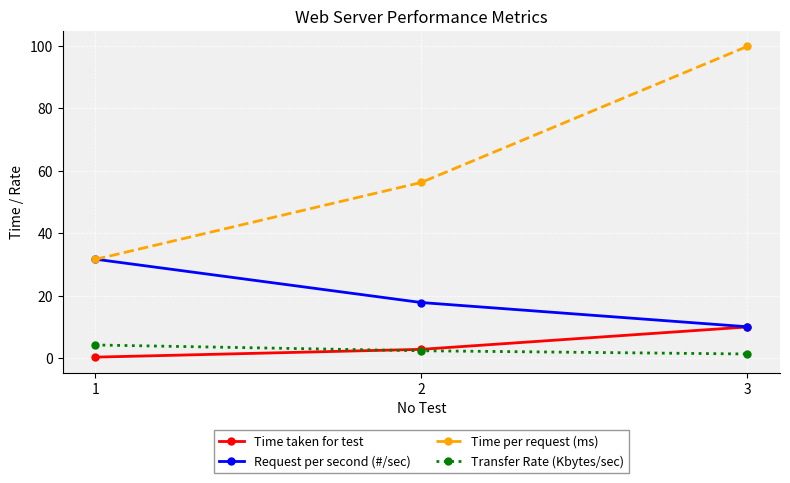

Rank the series by their maximum value, from highest to lowest.

Time per request (ms), Request per second (#/sec), Time taken for test, Transfer Rate (Kbytes/sec)